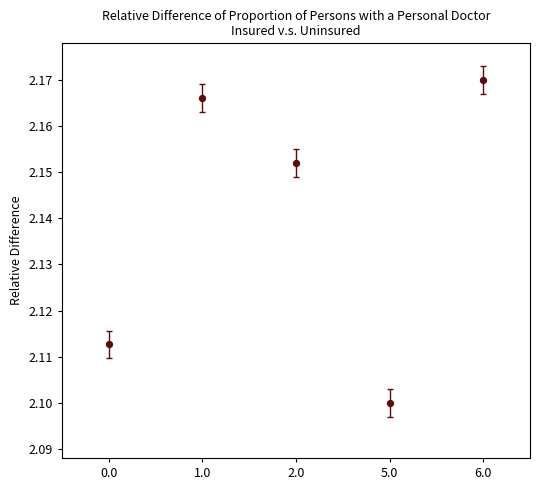

How many data points are displayed?

5